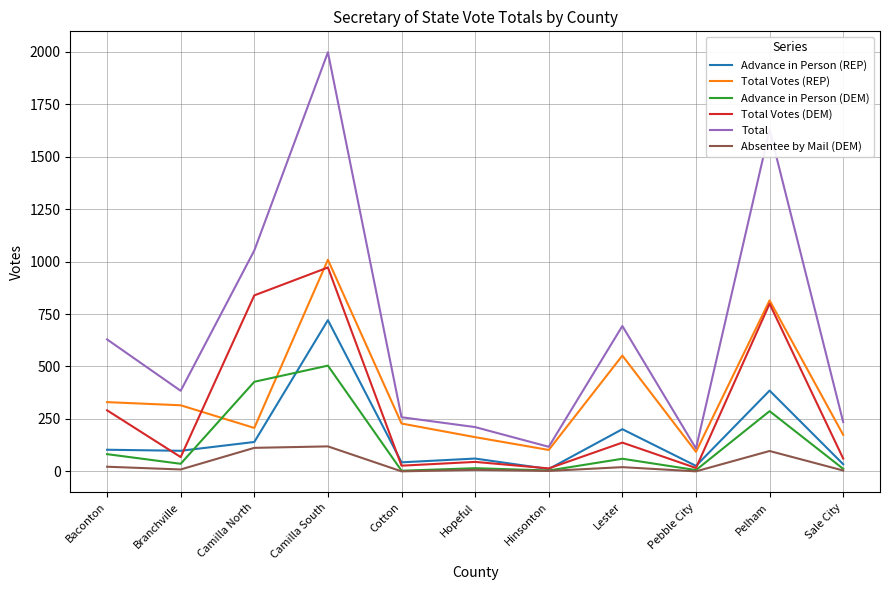

Between Camilla North and Pelham, which series saw the biggest shift?

Total Votes (REP)